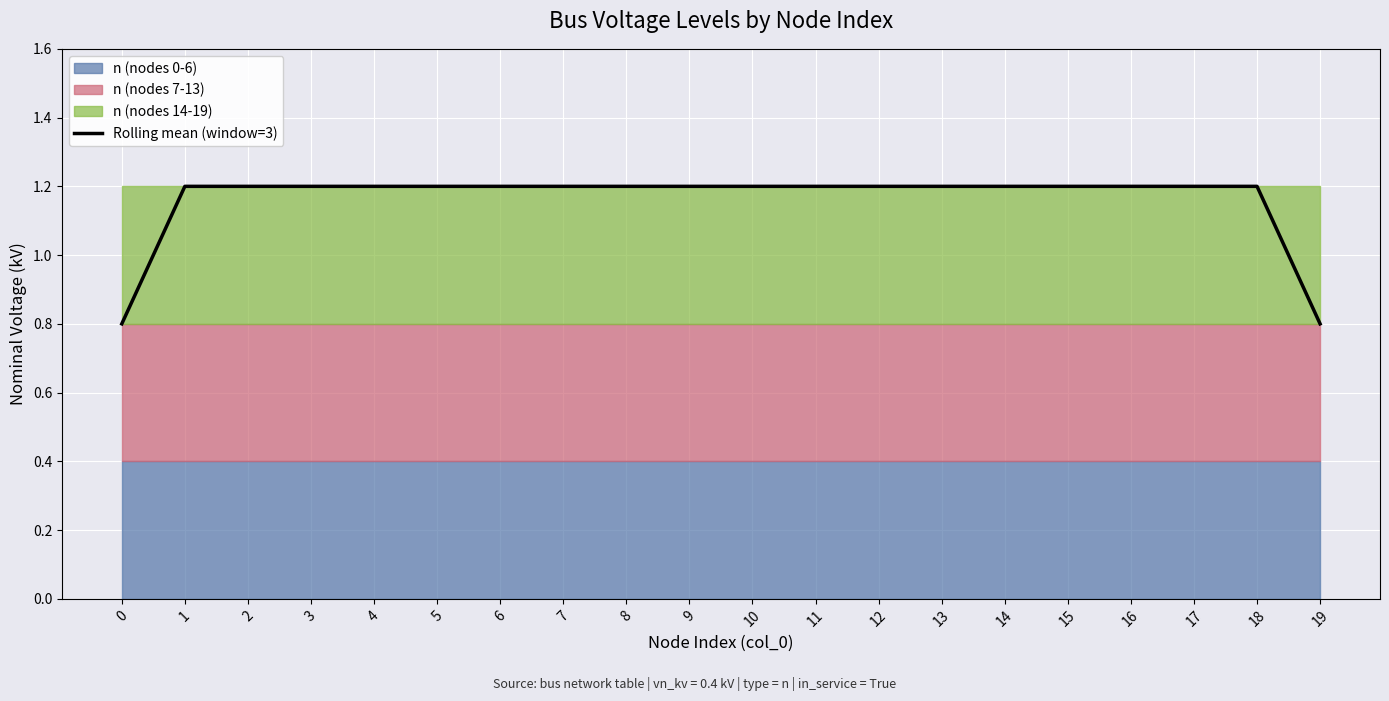

What is the sum of all values?

23.2